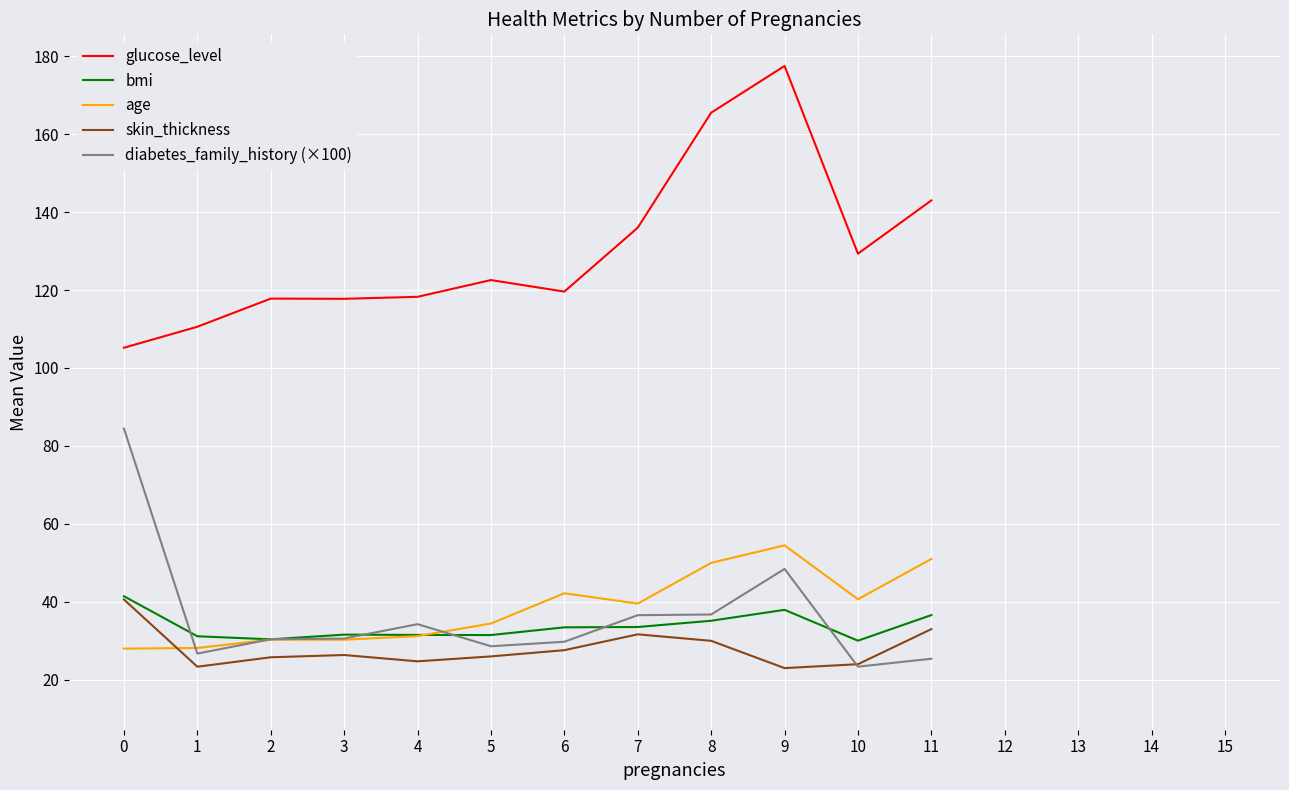

At which category is the sum across all series the highest?

9